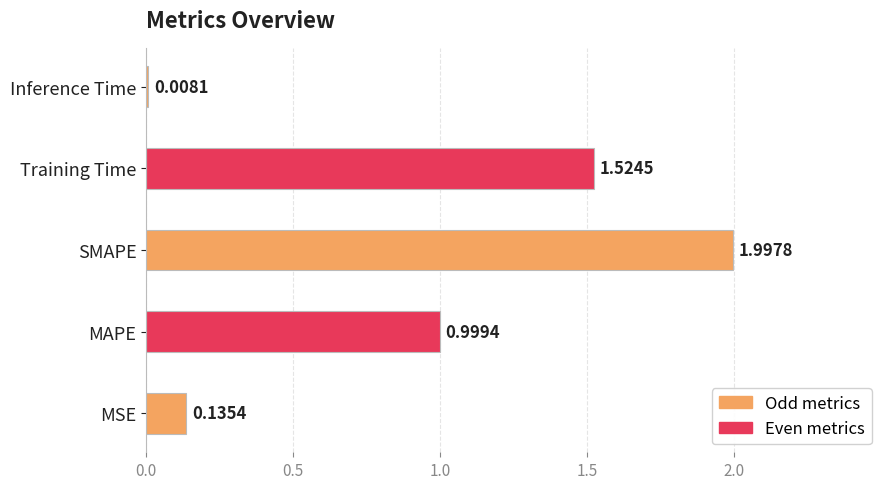

Which category has the highest value across all series?

SMAPE